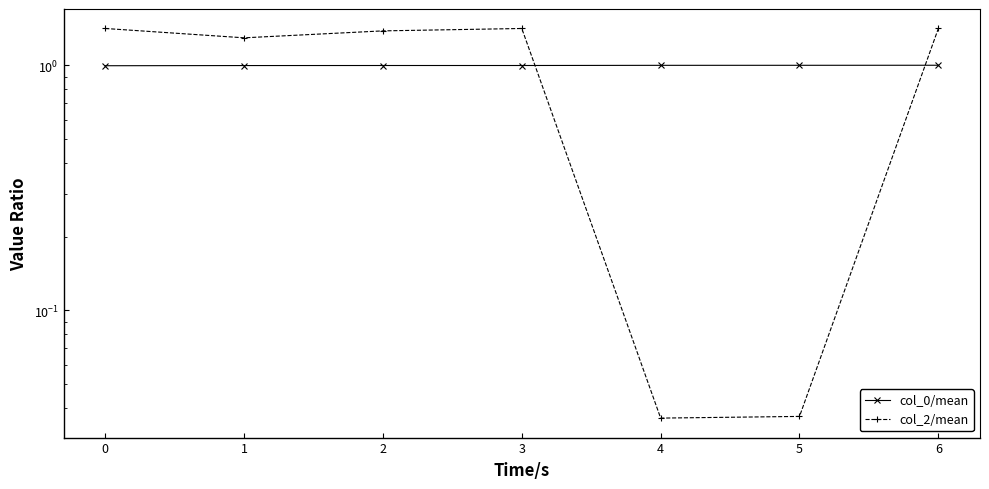

What is the difference between the highest and lowest values at 0?

0.4